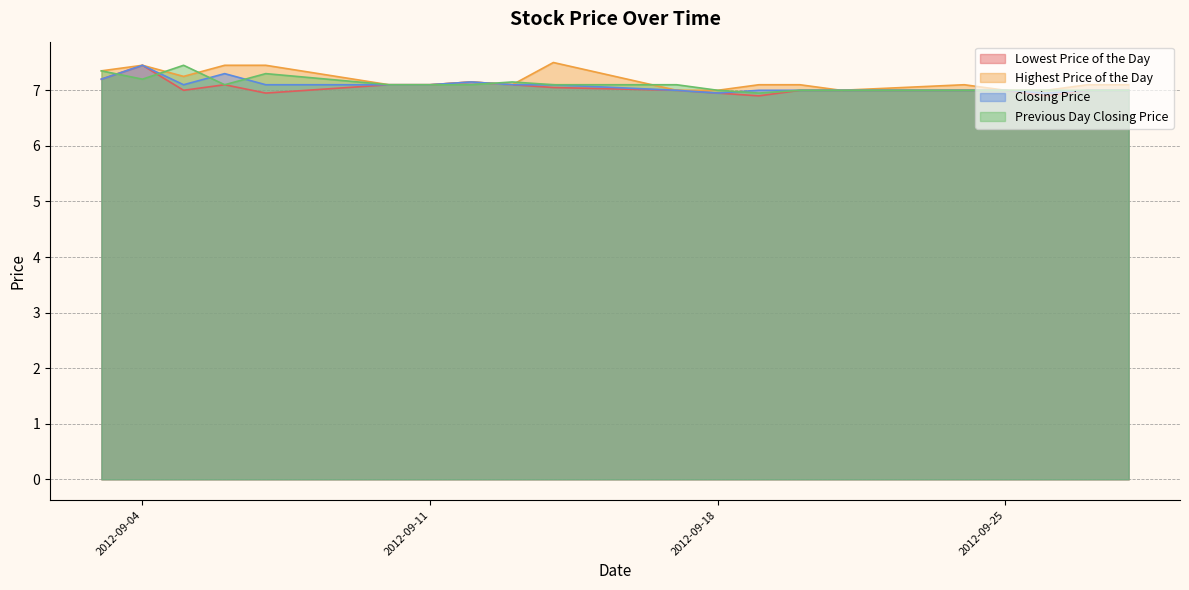

True or false: Highest Price of the Day and Lowest Price of the Day intersect in this chart.

False